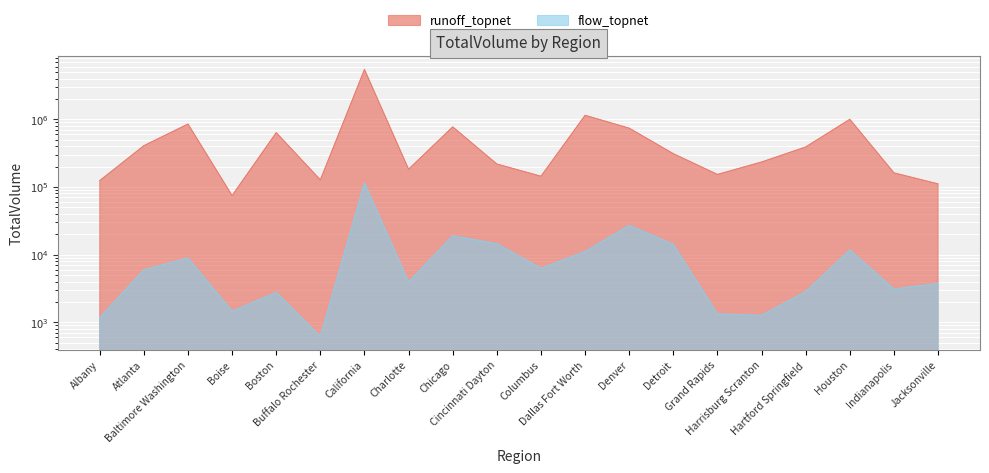

Which series has the largest range (max minus min)?

runoff_topnet